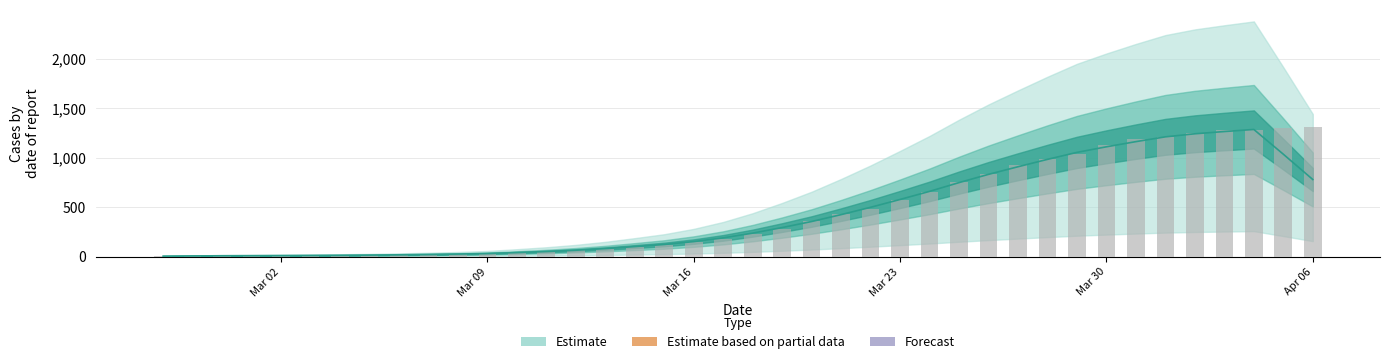

What is the minimum value shown in the chart?

6